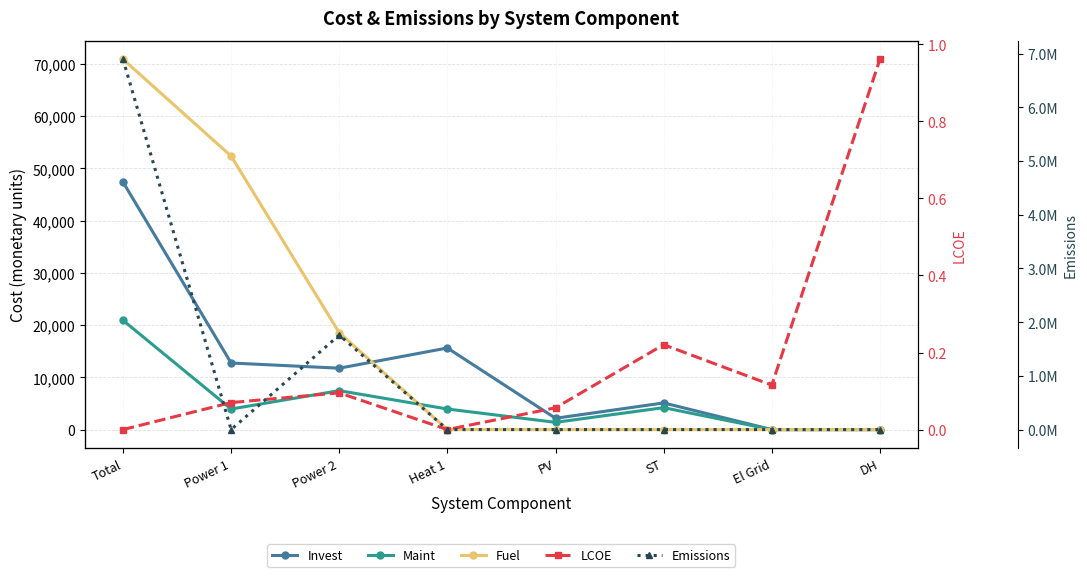

How many distinct data groups are displayed?

5